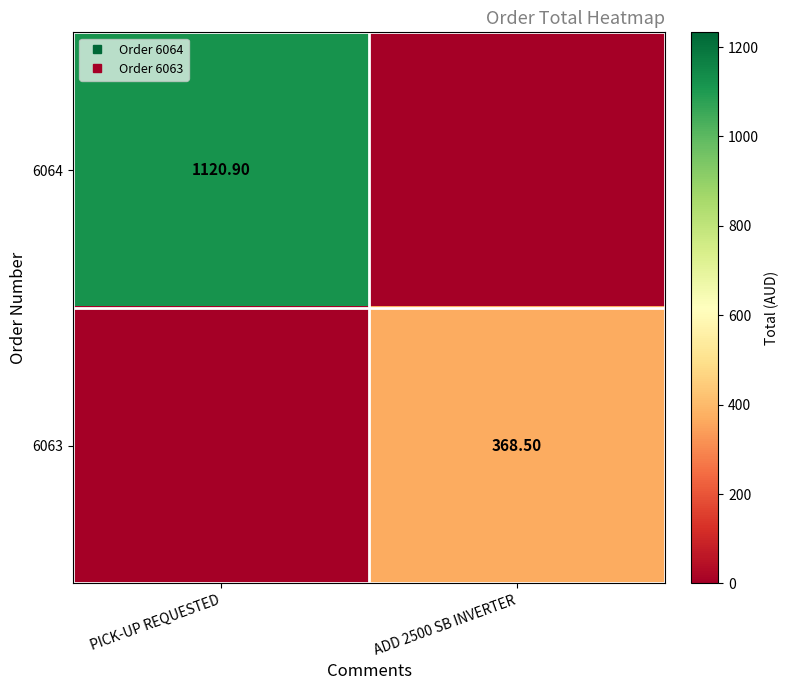

Rank the series by their maximum value, from highest to lowest.

6064, 6063